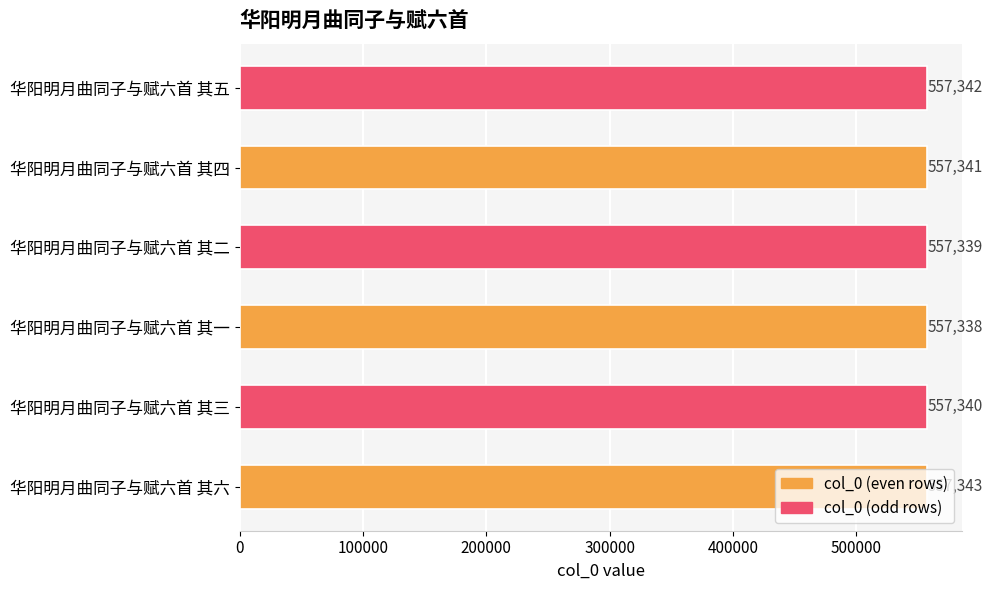

What is the smallest value displayed?

557338